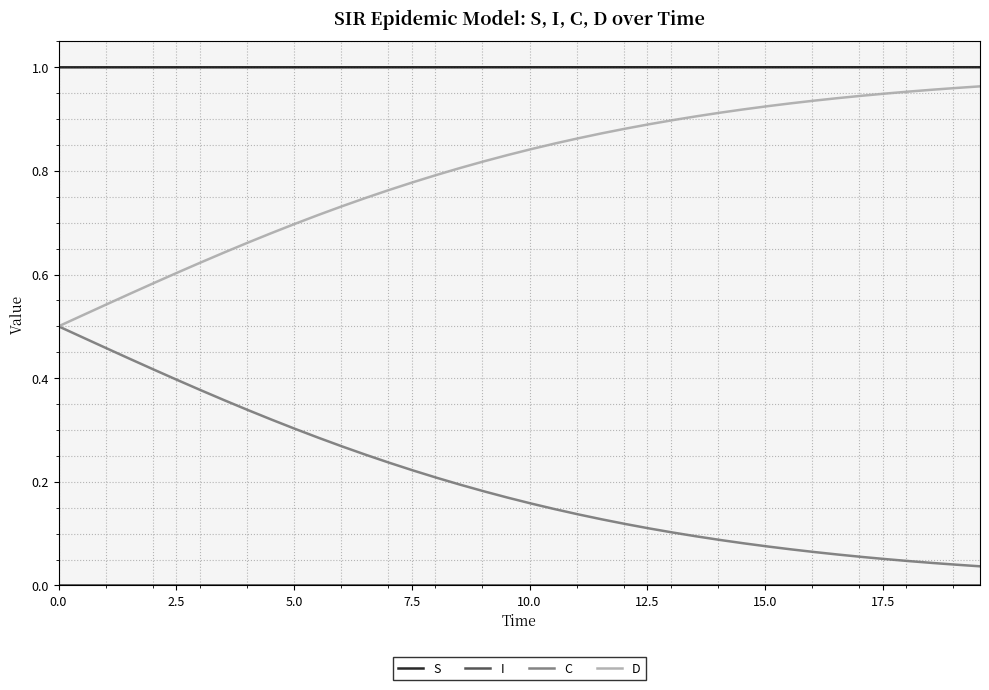

True or false: S and C cross at least once.

False